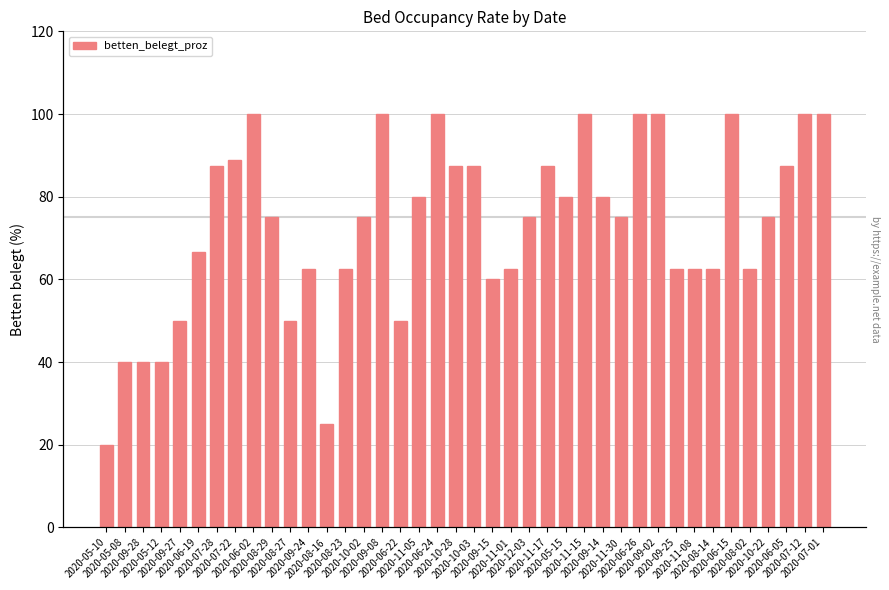

How many data points does each series have?

40